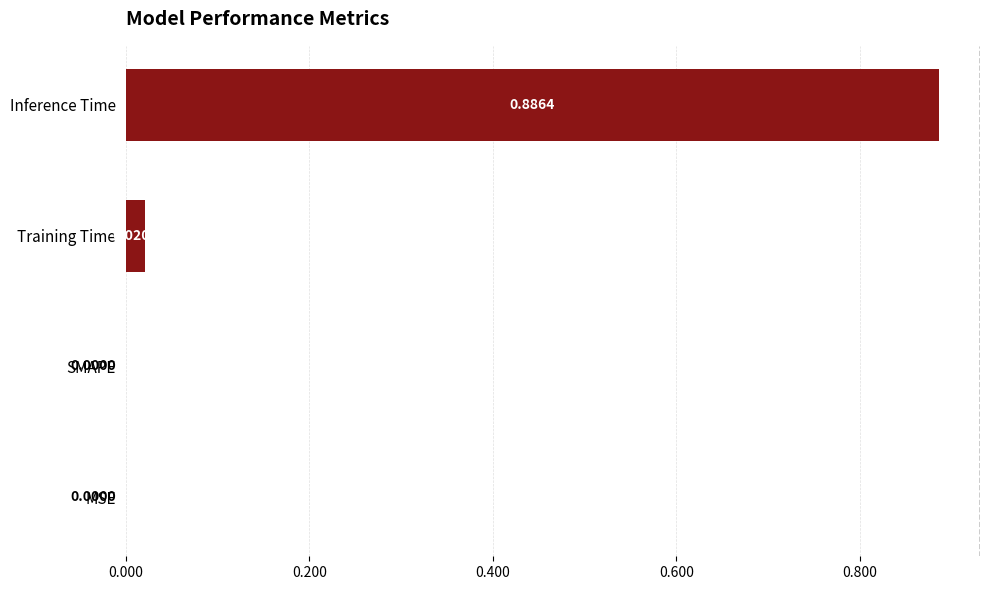

How many values are above zero?

2